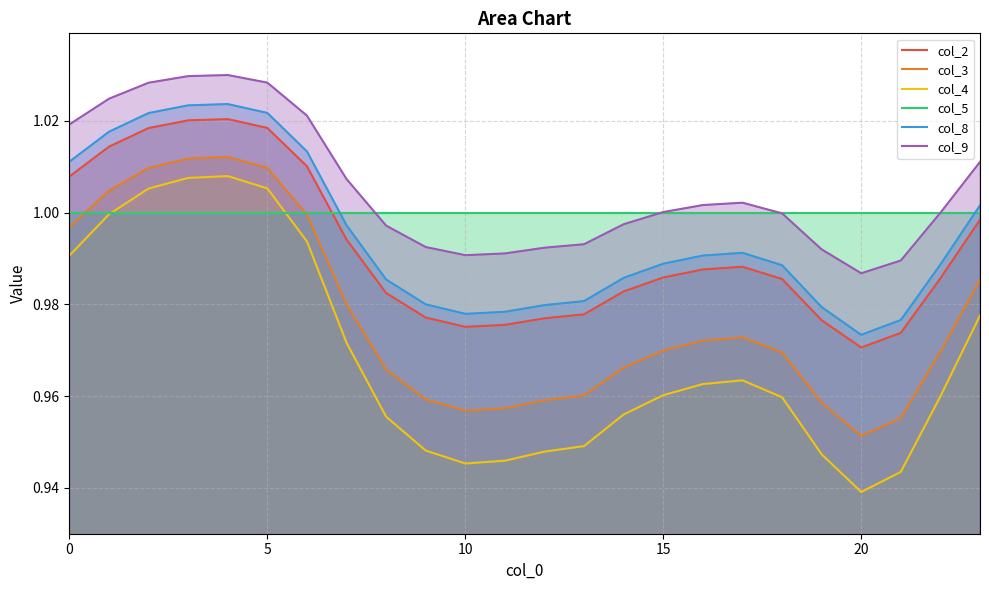

At 20, list the series in order from largest to smallest.

col_5, col_9, col_8, col_2, col_3, col_4